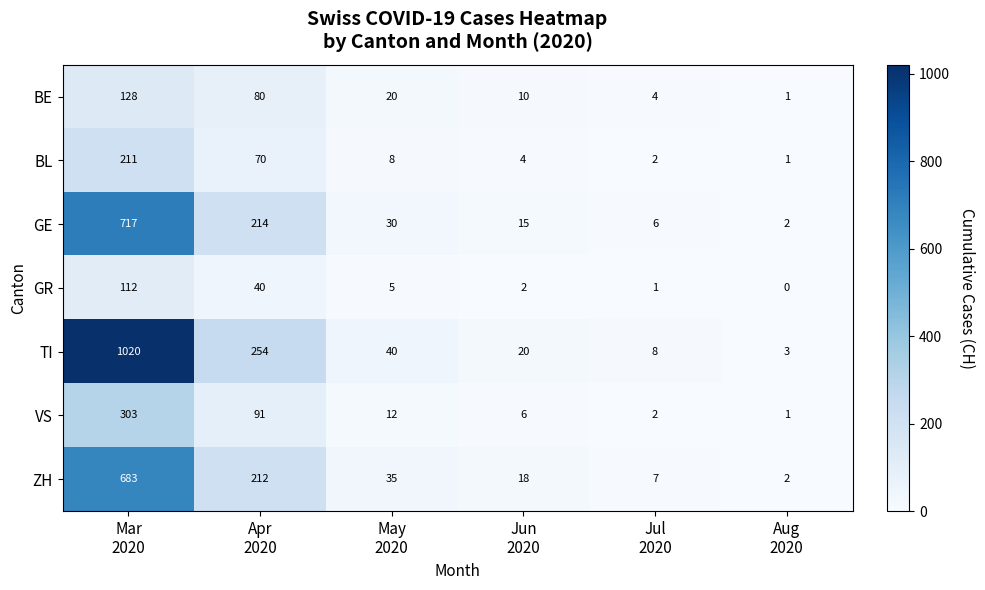

At how many categories does at least one series exceed 31?

3